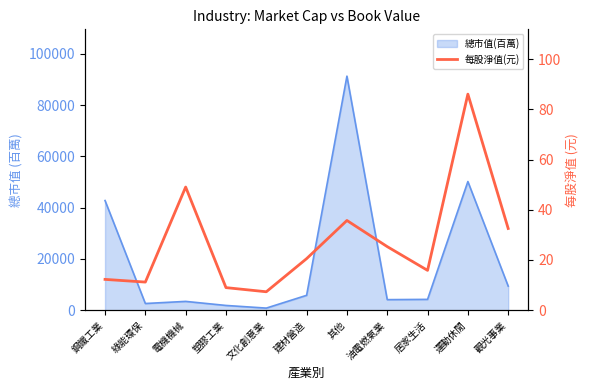

At which category does the chart reach its minimum across all series?

文化創意業